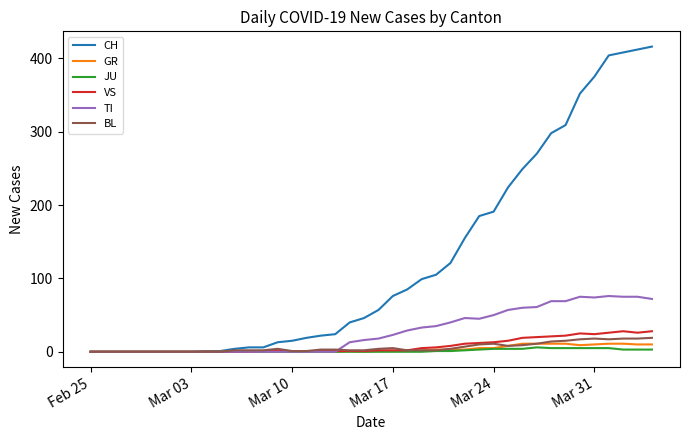

Which series has the largest range (max minus min)?

CH